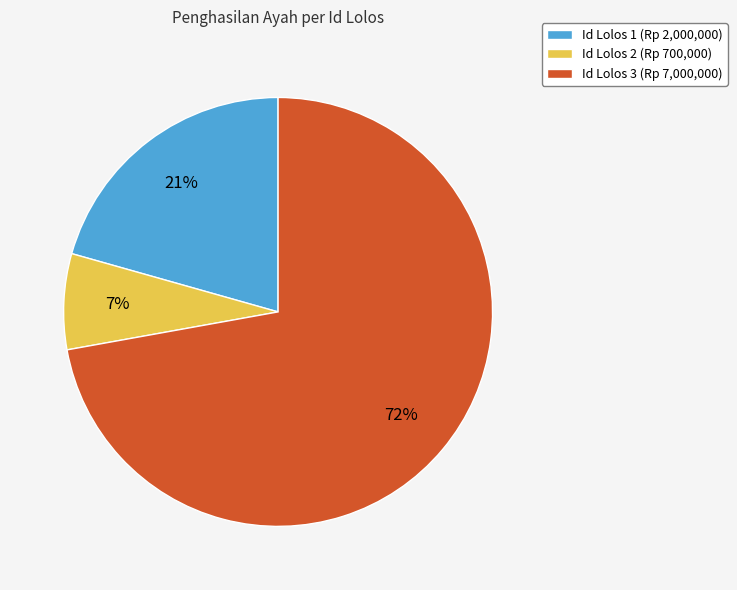

Combined, do Id Lolos 1 (Rp 2,000,000) and Id Lolos 3 (Rp 7,000,000) account for over 50%?

Yes